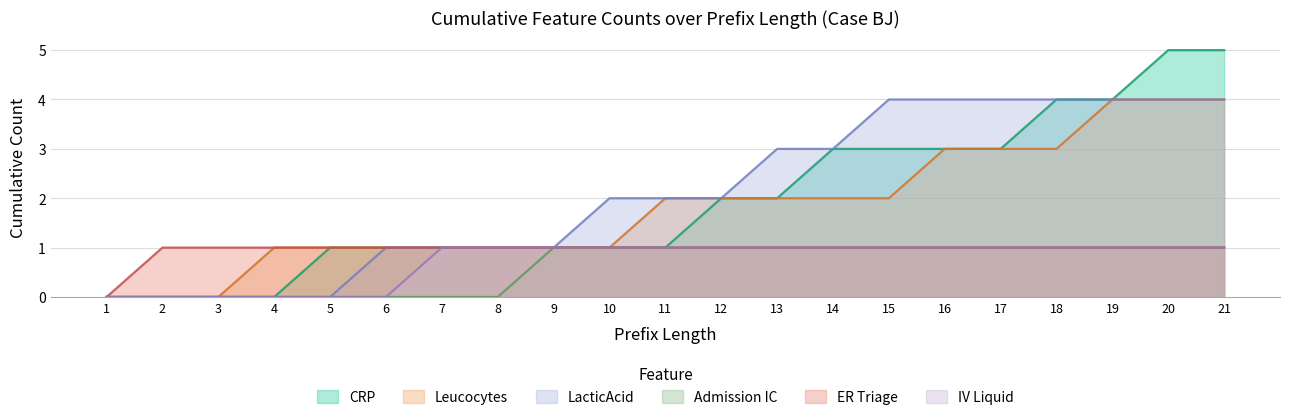

True or false: CRP and Leucocytes cross at least once.

False